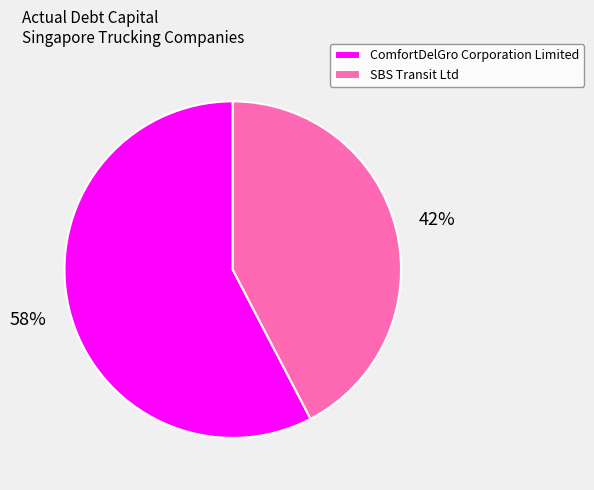

What is the largest slice in the pie chart?

ComfortDelGro Corporation Limited